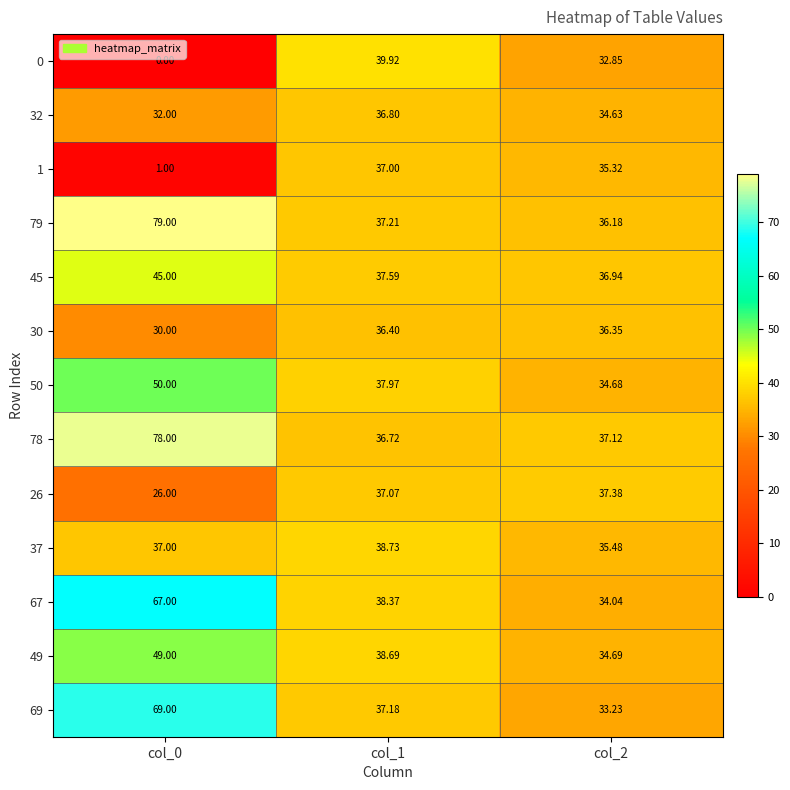

Is the value of 1 at col_2 greater than the value of 78 at col_0?

No